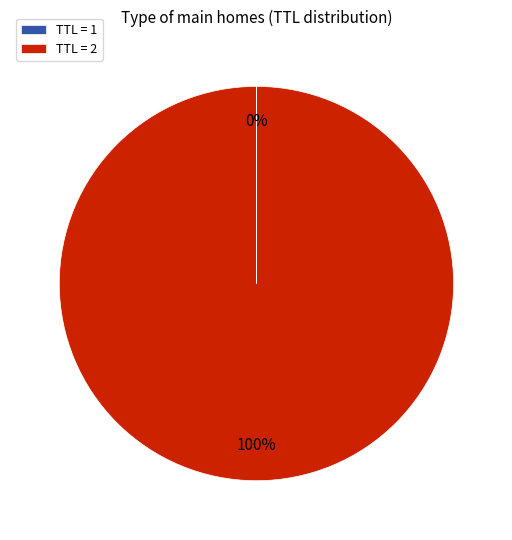

Which slice is the largest?

TTL = 2